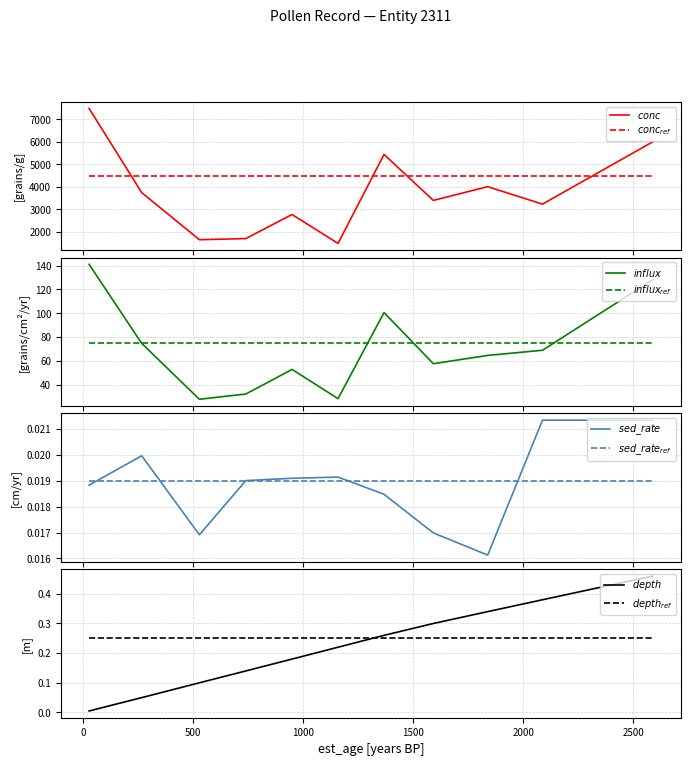

True or false: sed_rate has a value of 0.0 at 1367.

False